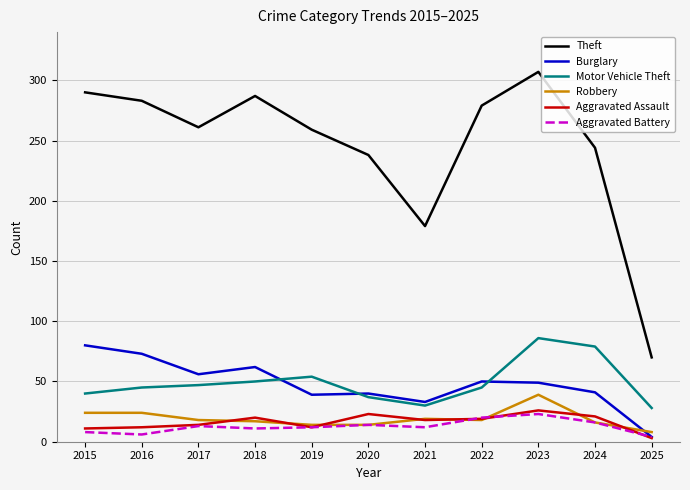

Which category has the highest value across all series?

2023